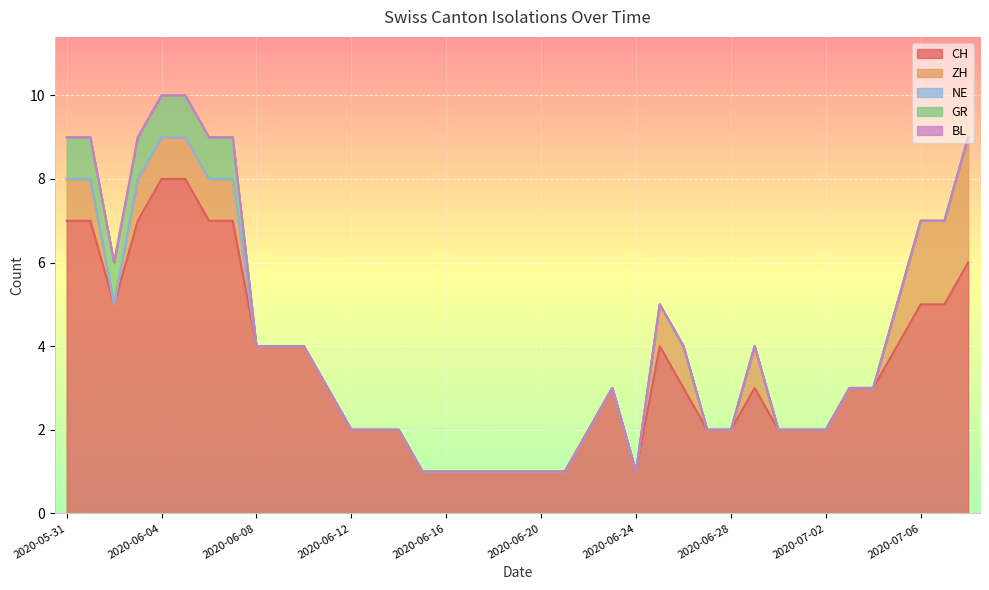

At which category does ZH reach its first local valley?

2020-06-02